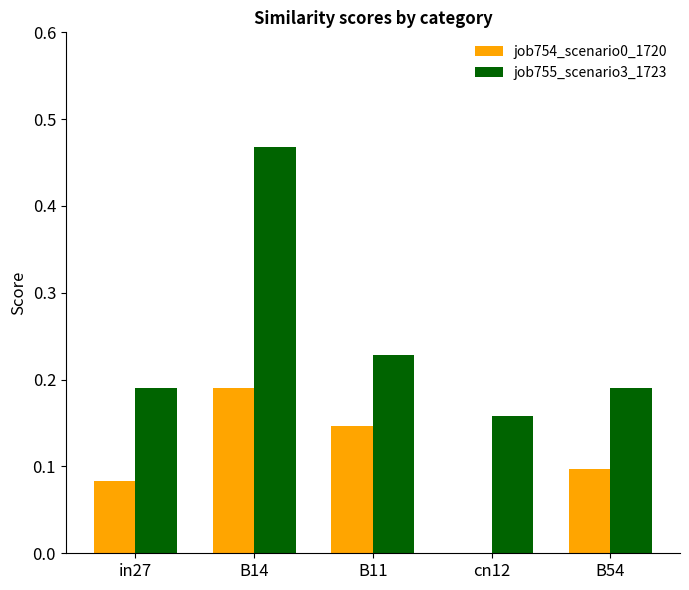

Where is job755_scenario3_1723 nearest to the value 0?

cn12